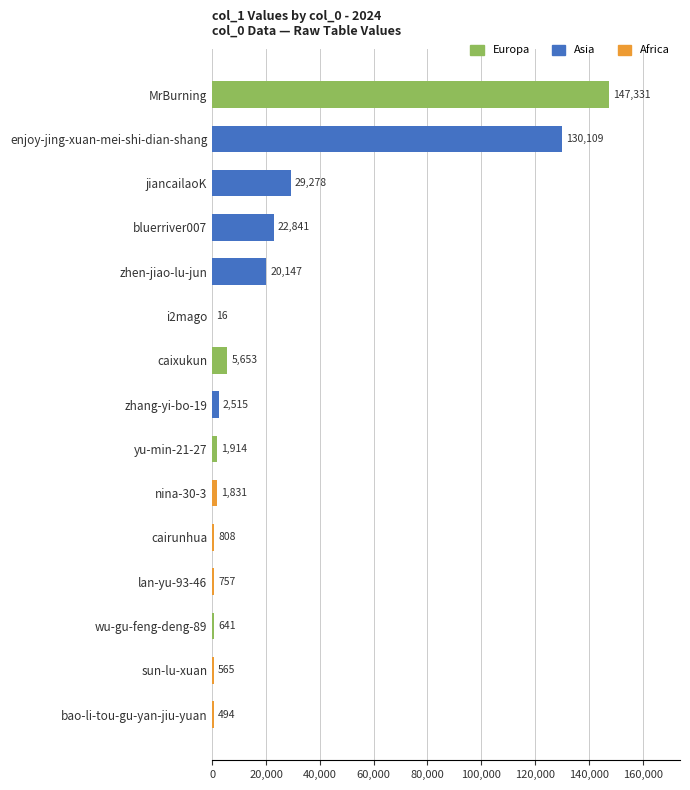

Reading top to bottom, transcribe all the data shown in this chart.

MrBurning=147331	enjoy-jing-xuan-mei-shi-dian-shang=130109	jiancailaoK=29278	bluerriver007=22841	zhen-jiao-lu-jun=20147	i2mago=16	caixukun=5653	zhang-yi-bo-19=2515	yu-min-21-27=1914	nina-30-3=1831	cairunhua=808	lan-yu-93-46=757	wu-gu-feng-deng-89=641	sun-lu-xuan=565	bao-li-tou-gu-yan-jiu-yuan=494